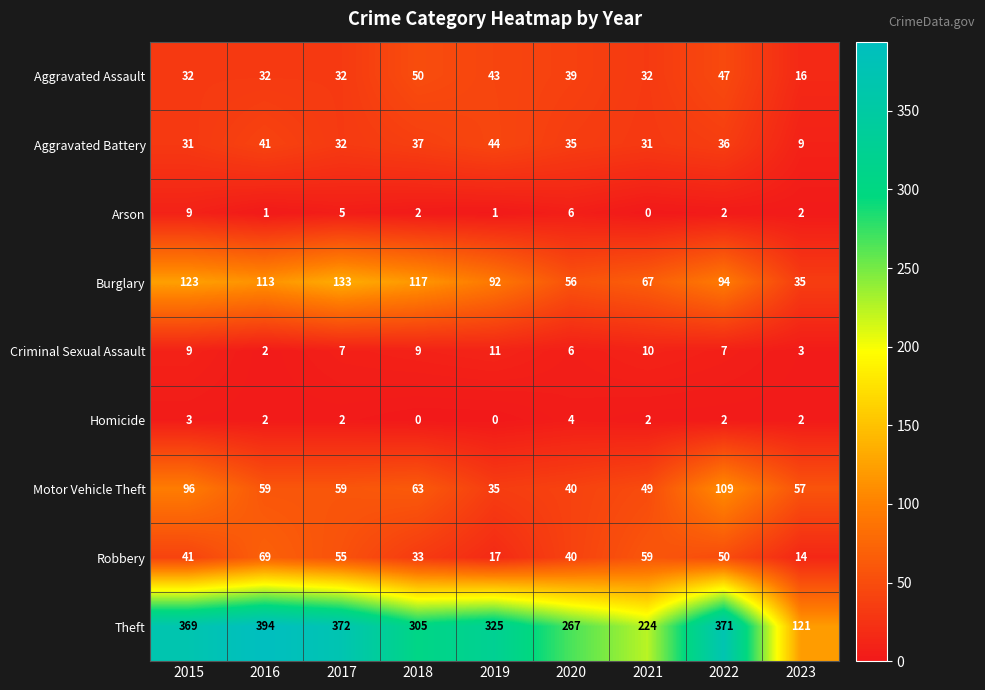

Which series has the largest range (max minus min)?

Theft